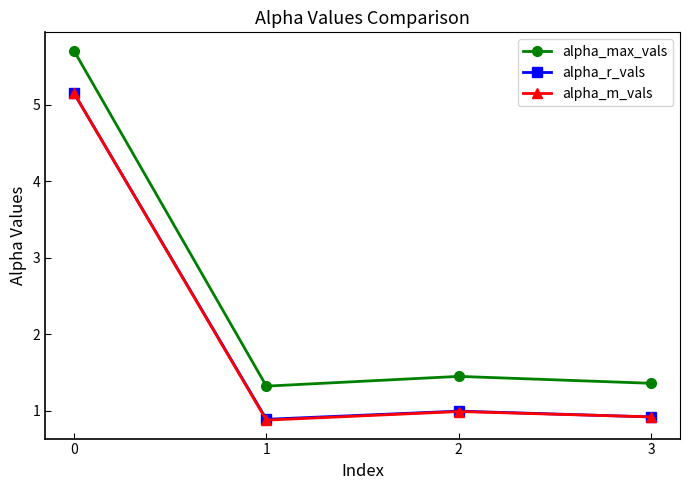

Reading left to right, extract all data points from this chart.

alpha_max_vals: 5.7	1.3	1.4	1.4
alpha_r_vals: 5.2	0.9	1.0	0.9
alpha_m_vals: 5.2	0.9	1.0	0.9